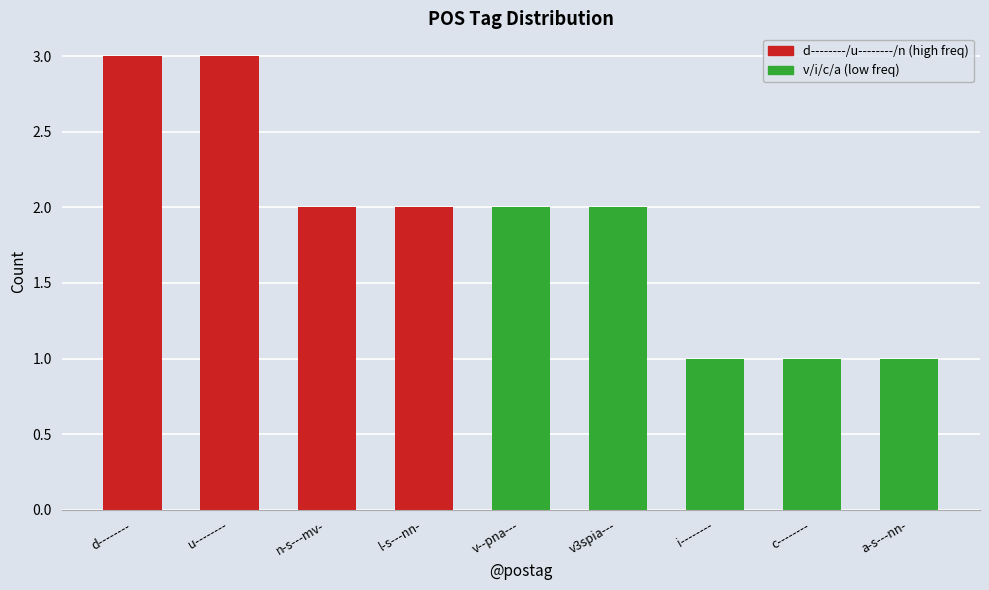

What is the value of the 7th bar from the left?

1